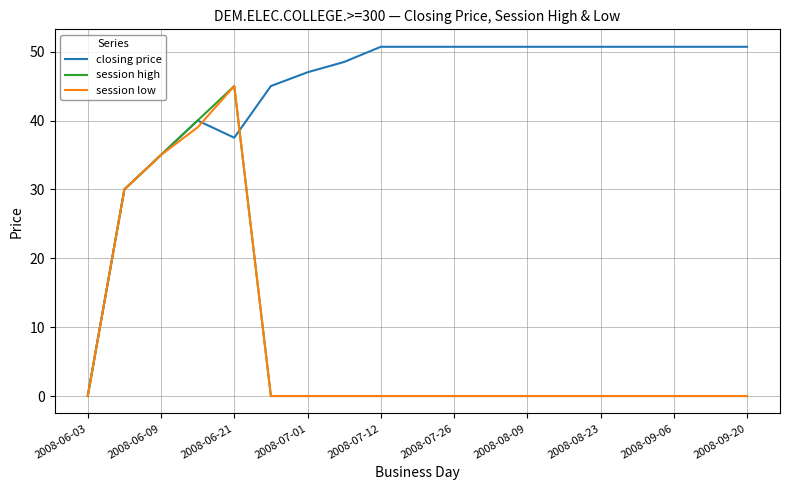

Which series has the largest total across all categories?

closing price